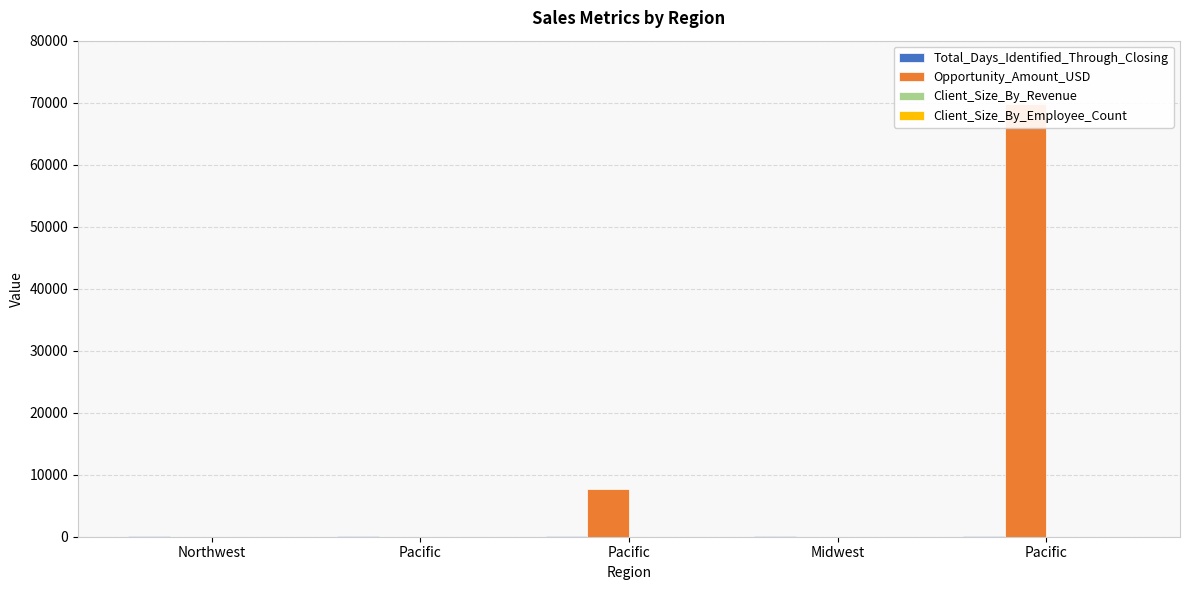

Reading left to right, list all the values displayed in this chart.

Total_Days_Identified_Through_Closing: 104	163	82	124	91
Opportunity_Amount_USD: 0	0	7750	0	69756
Client_Size_By_Revenue: 5	3	1	1	1
Client_Size_By_Employee_Count: 5	5	1	1	1